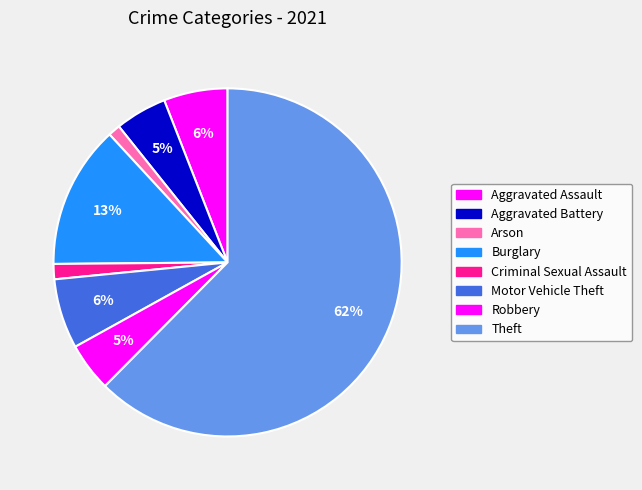

Count the number of slices in the pie.

8